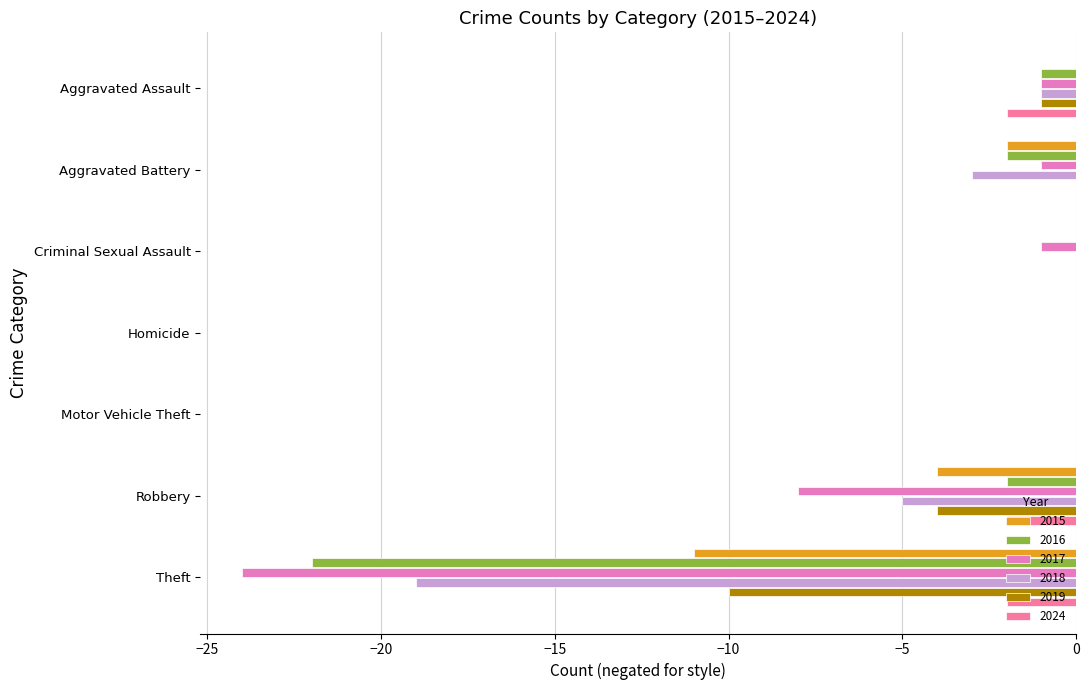

Count the number of data series in this chart.

6